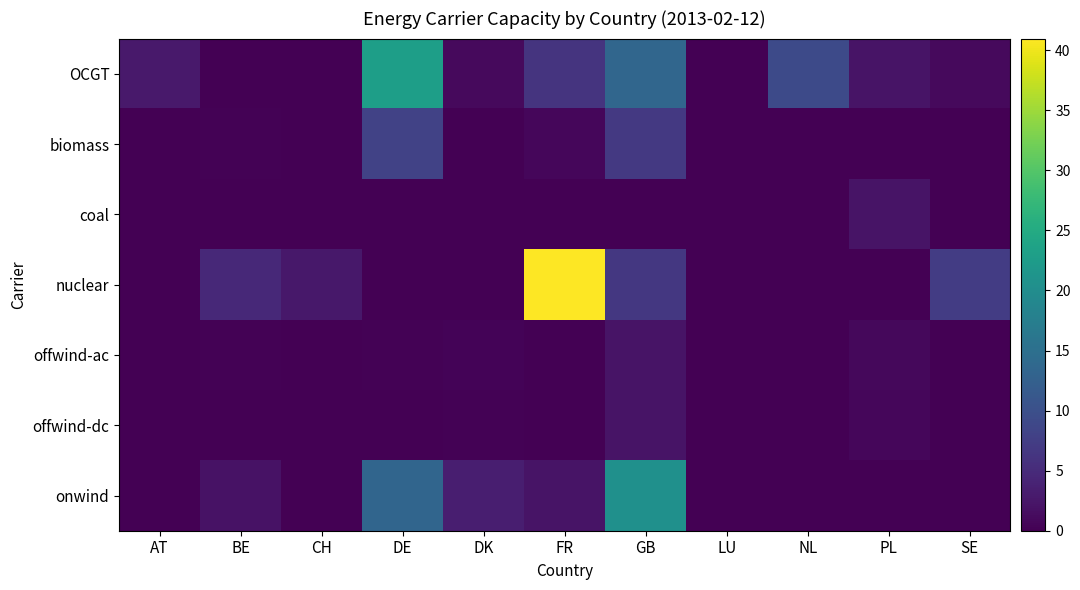

Which series has the largest total across all categories?

nuclear